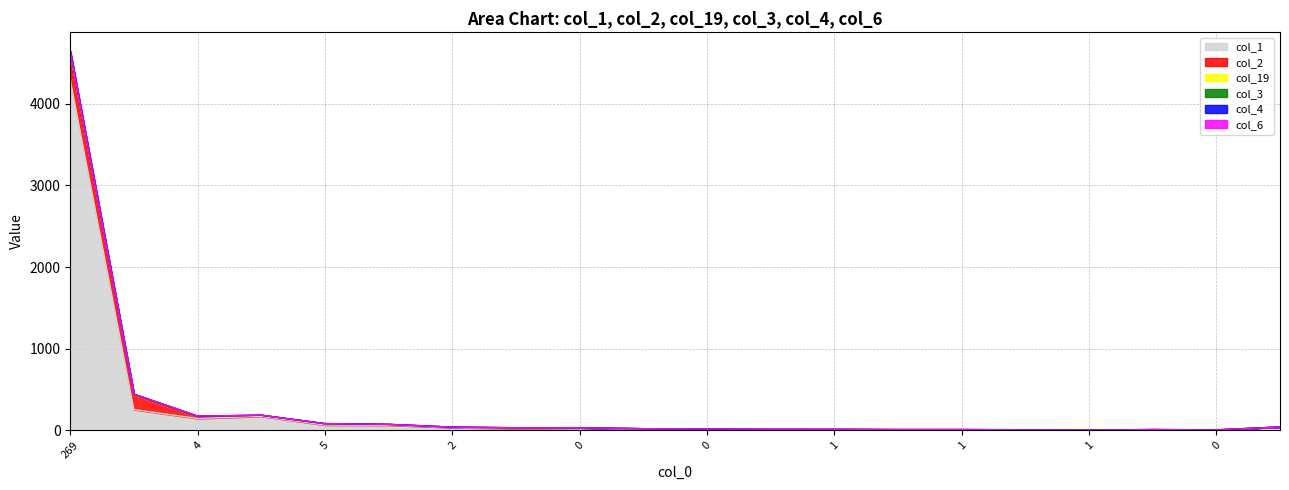

Does the chart display data point markers on the line(s)?

No